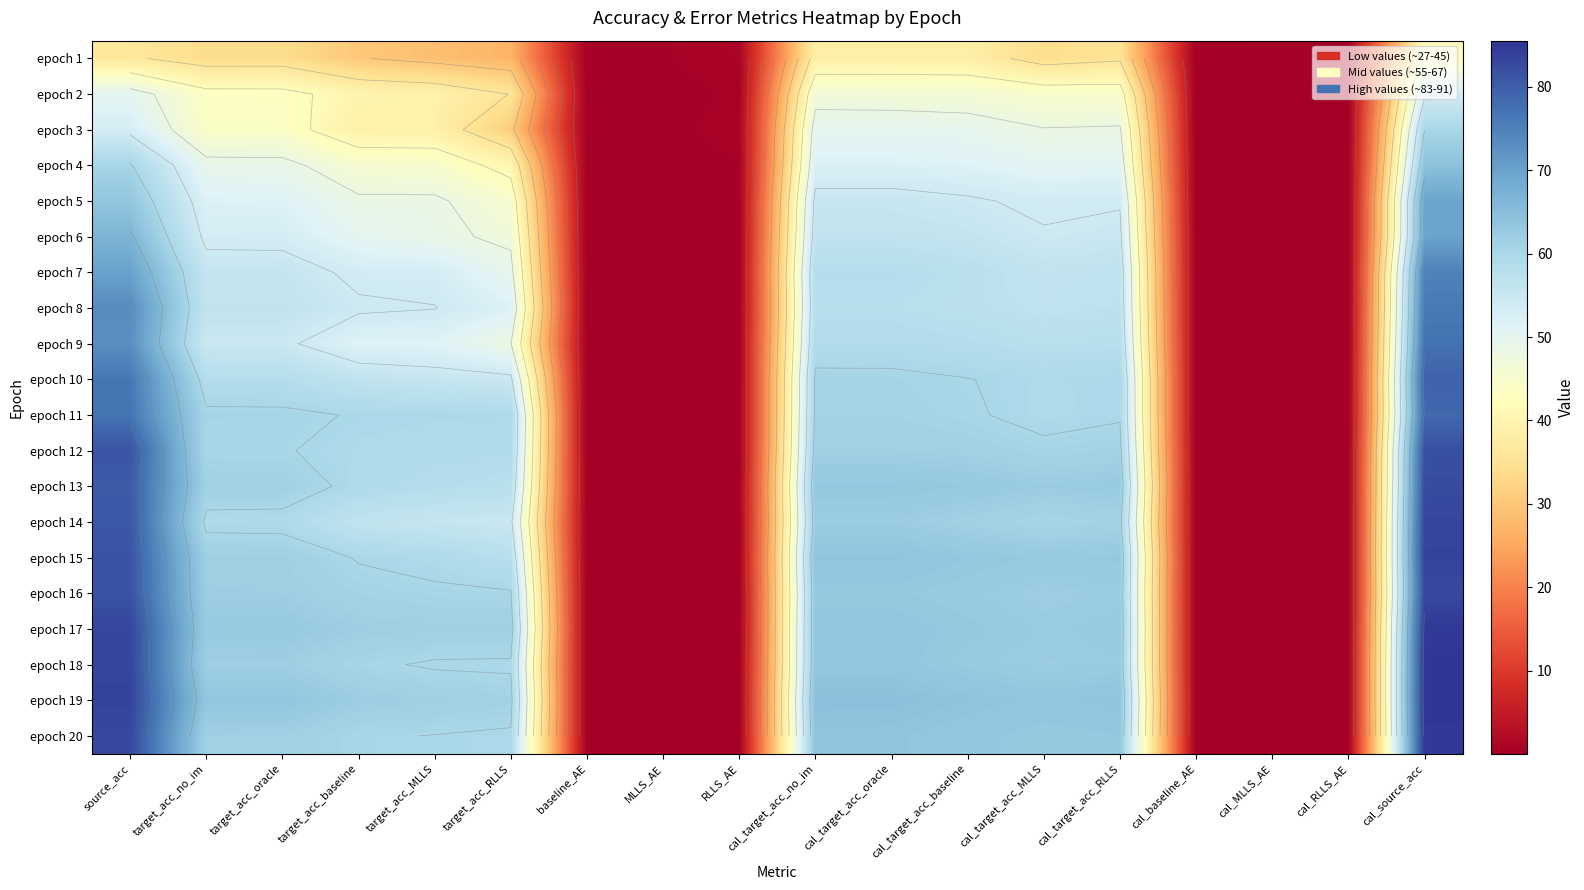

What is the difference between the epoch 13 values at target_acc_baseline and RLLS_AE?

58.8